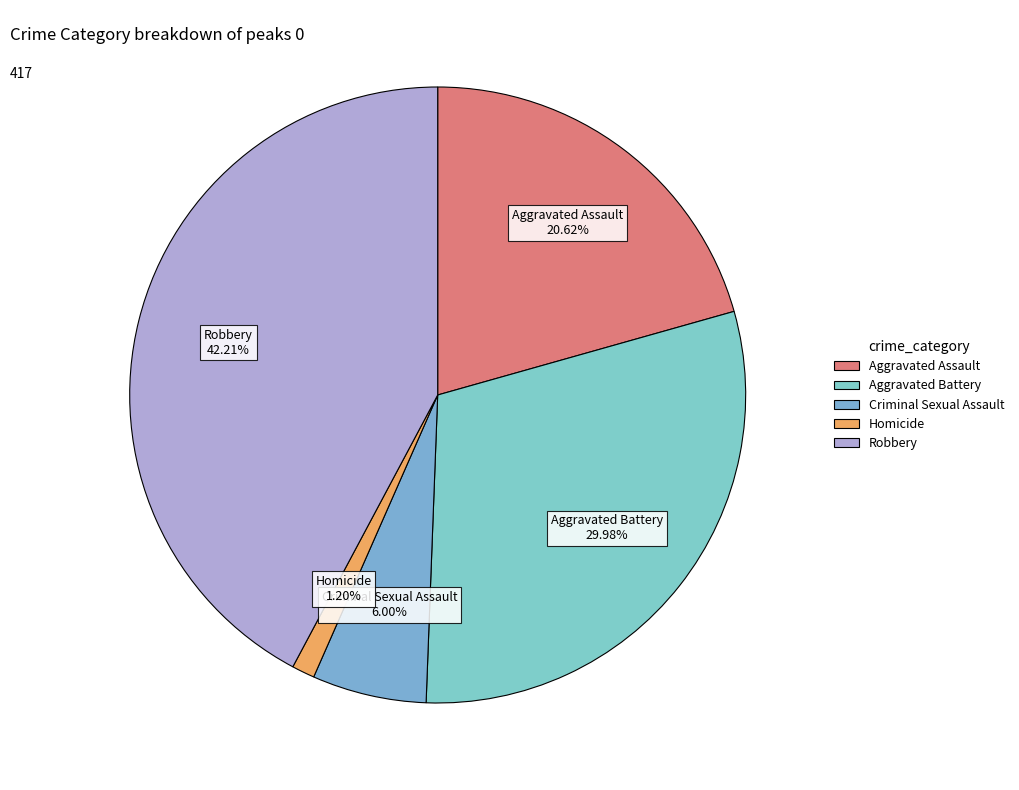

How many slices are in this pie chart?

5